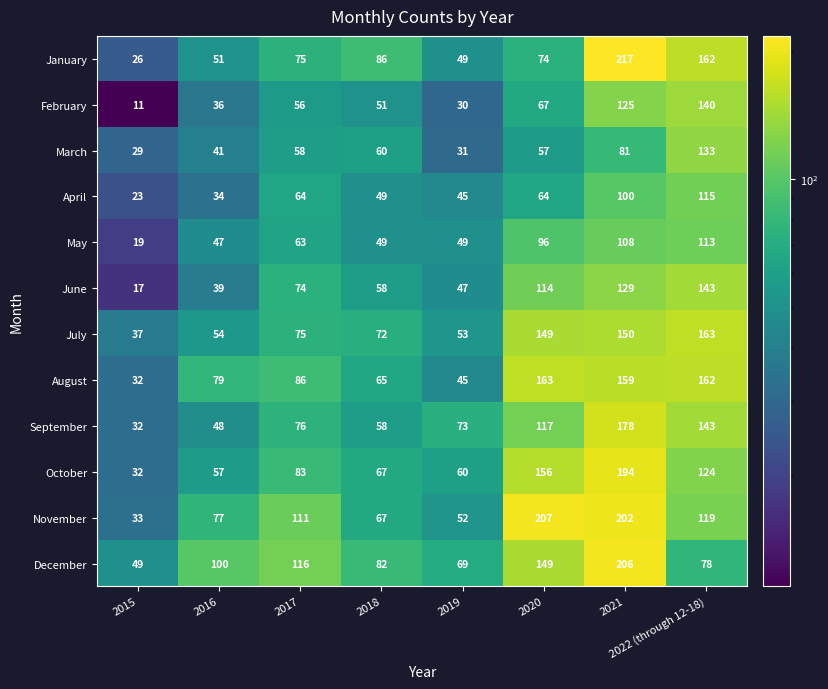

What is the difference between the second highest and minimum values in the October series?

124